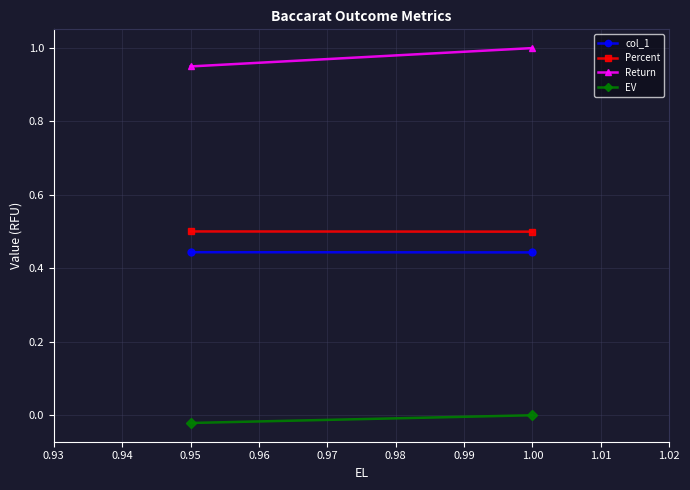

Is this an area chart (filled region under the line)?

No